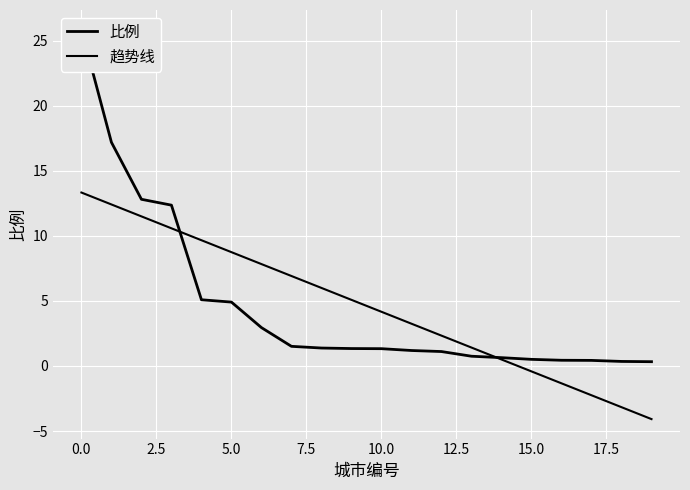

What is the value of the 趋势线 point at the 14th from the left?

1.4